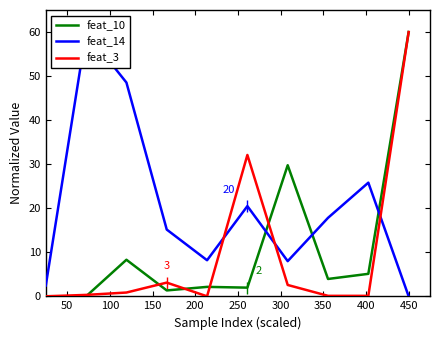

What is the value of the feat_14 point at the 7th from the left?

8.0